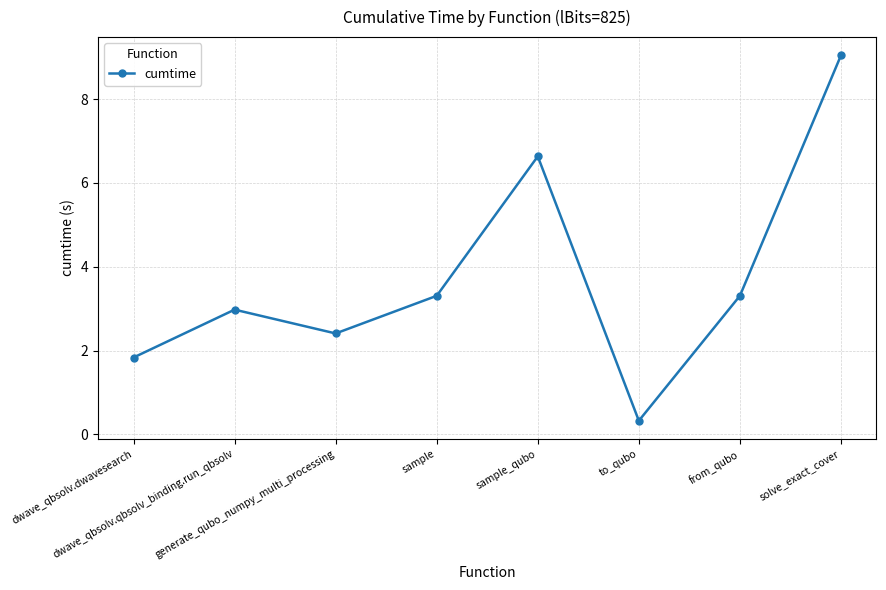

Is this an area chart (filled region under the line)?

No